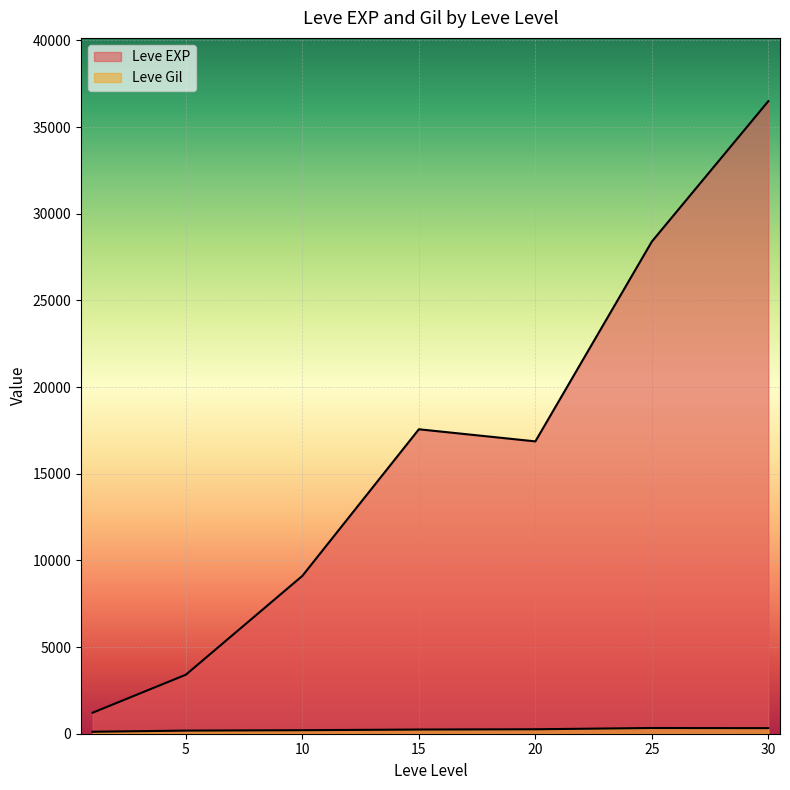

True or false: Leve Gil has a value of 232 at 15.

False